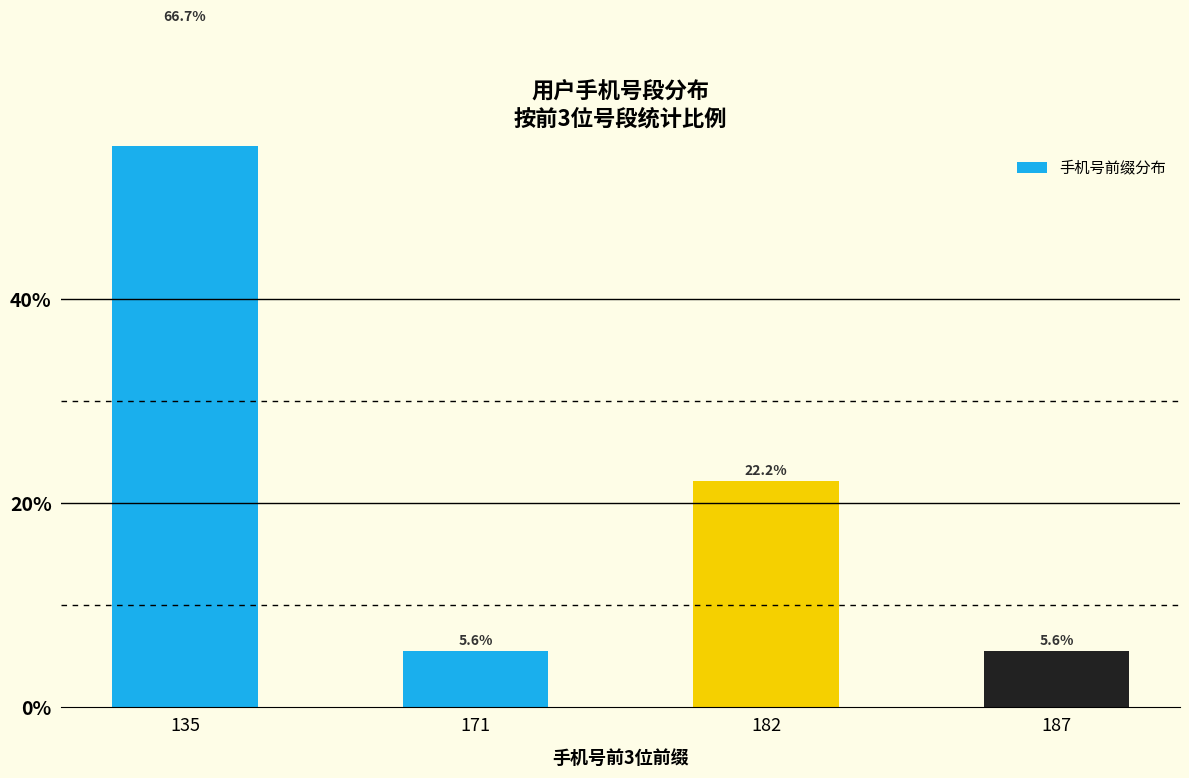

Which category has the highest value across all series?

135